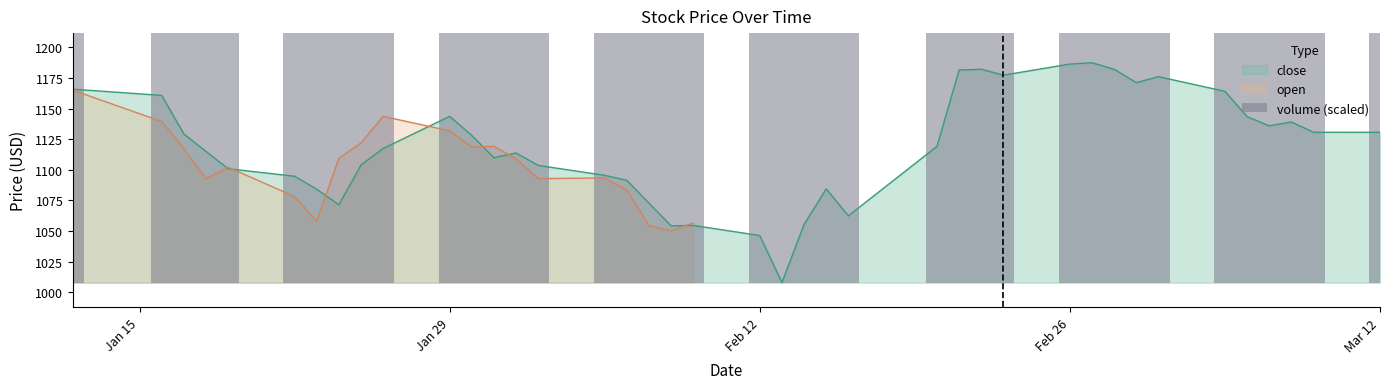

What is the minimum value for close?

1007.7